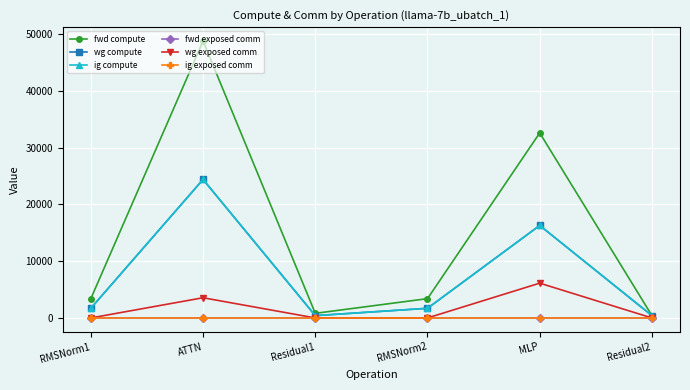

Reading left to right, what are all the values shown in this chart?

fwd compute: 3400.7	48784.9	814.1	3400.7	32590.1	407.0
wg compute: 1700.4	24392.4	407.0	1700.4	16295.0	407.0
ig compute: 1700.4	24392.4	407.0	1700.4	16295.0	407.0
fwd exposed comm: 0.0	0.0	0.0	0.0	0.0	0.0
wg exposed comm: 0.0	3558.2	0.0	0.0	6129.7	0.0
ig exposed comm: 0.0	0.0	0.0	0.0	0.0	0.0